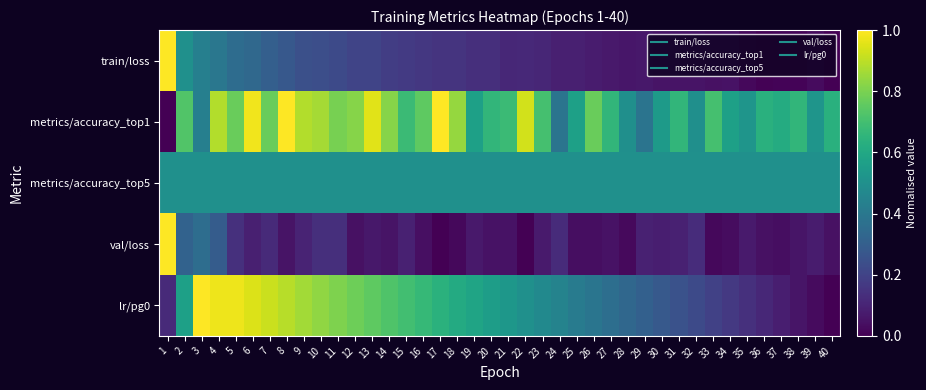

Which label corresponds to the largest value in the chart?

1